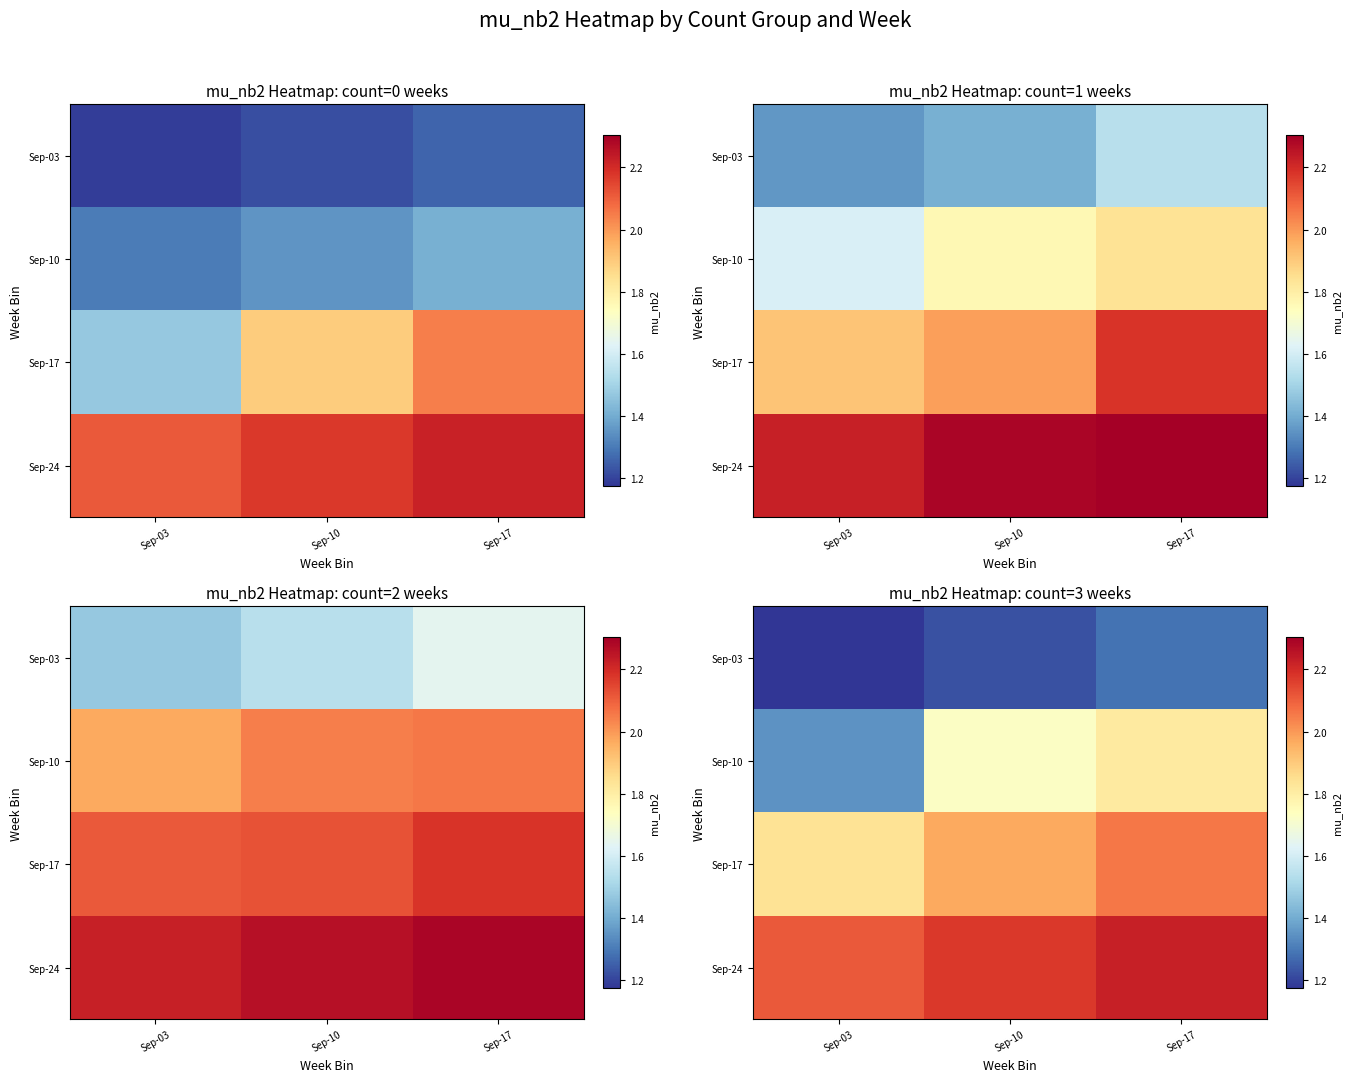

Which has a higher value, Sep-03 or Sep-10?

Sep-10